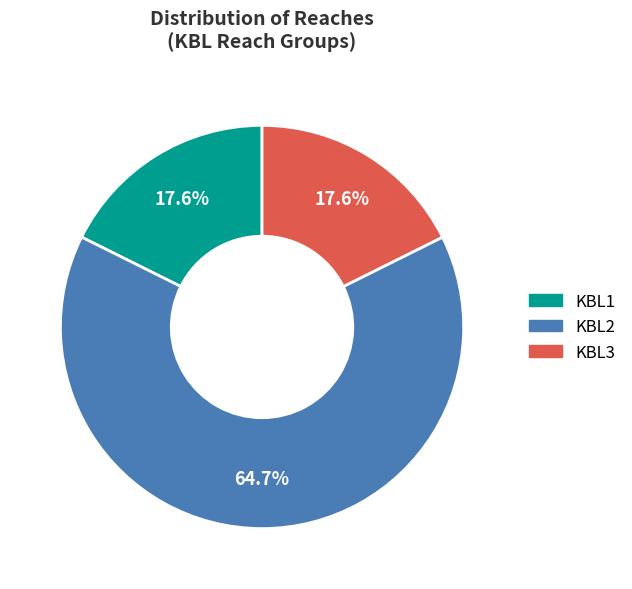

Is KBL3 the majority of the pie?

No